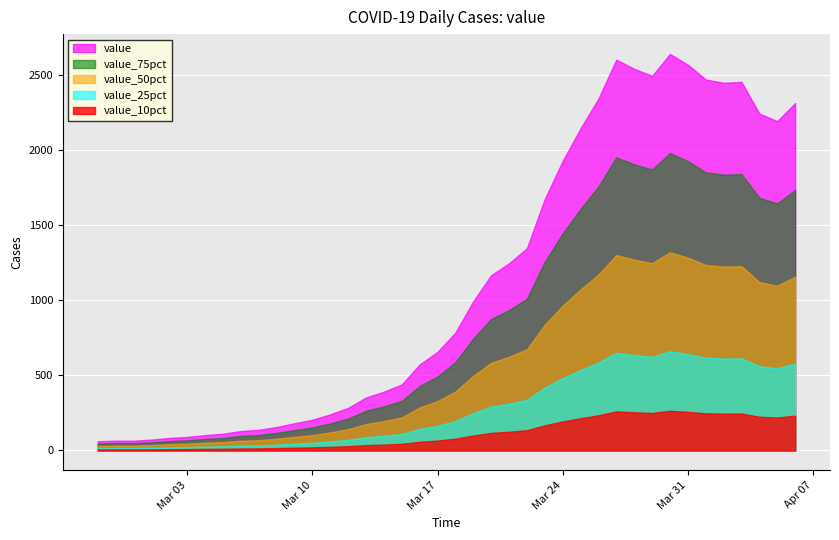

How many lines are shown in the chart?

5